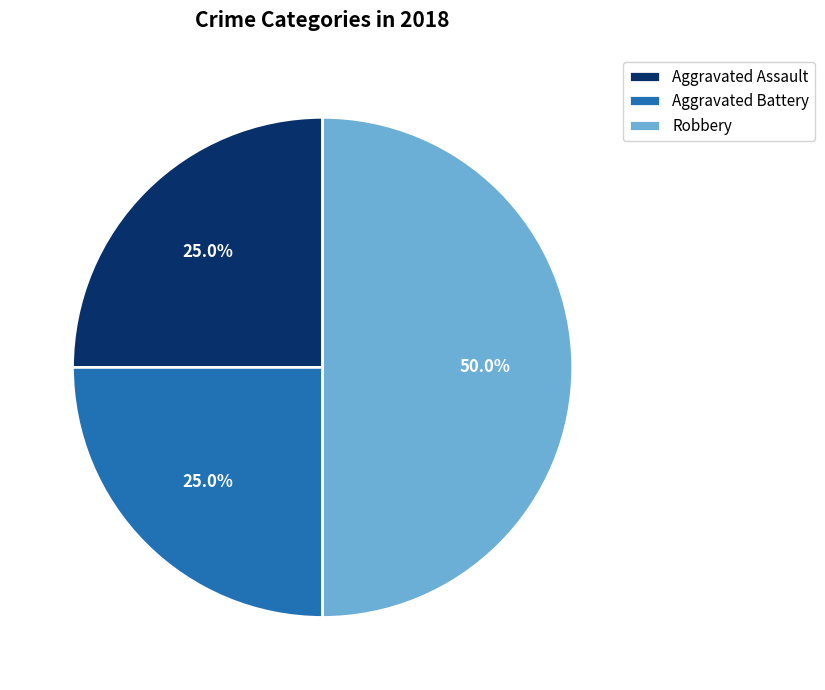

How many segments does this pie chart have?

3